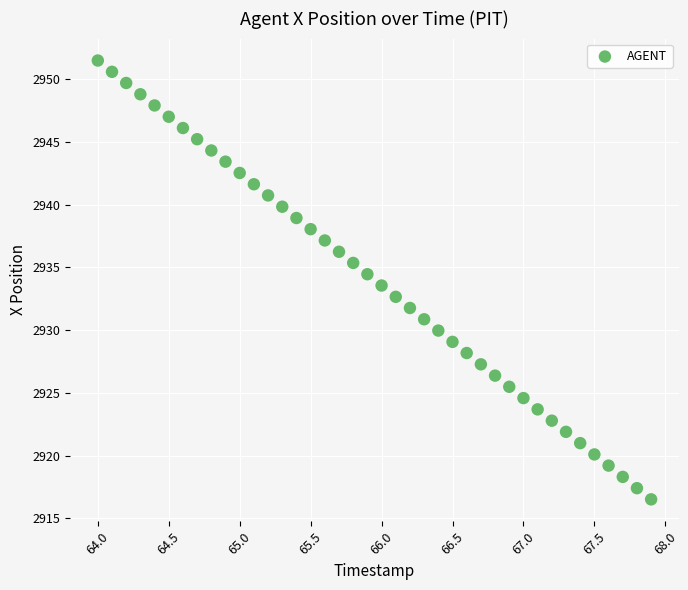

What is the range of X values (max minus min)?

3.9